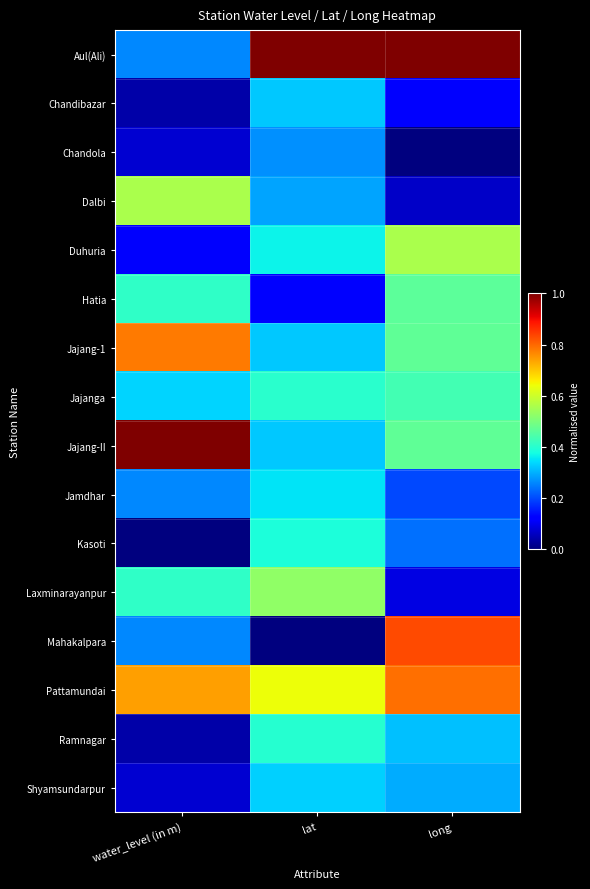

List the series in order of their peak value, lowest first.

Chandola, Chandibazar, Shyamsundarpur, Jamdhar, Kasoti, Ramnagar, Jajanga, Hatia, Laxminarayanpur, Dalbi, Duhuria, Jajang-1, Pattamundai, Mahakalpara, Aul(Ali), Jajang-II